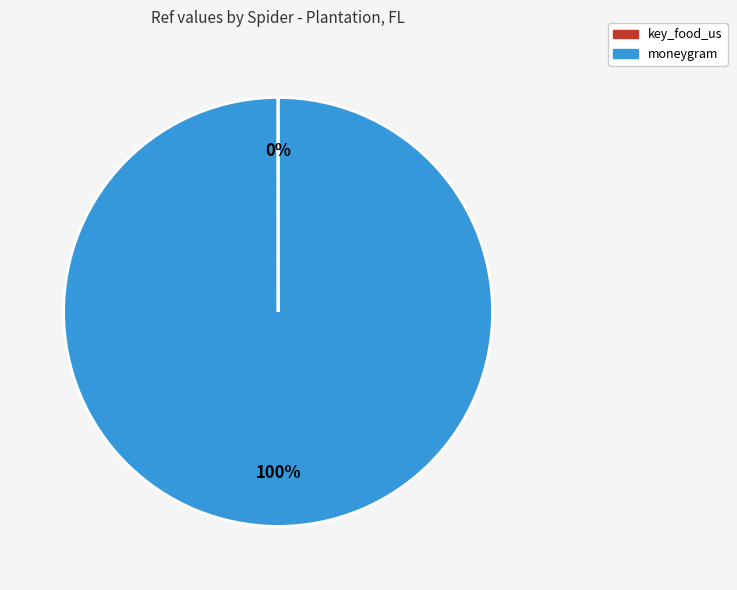

True or false: moneygram accounts for 85% of the total.

False